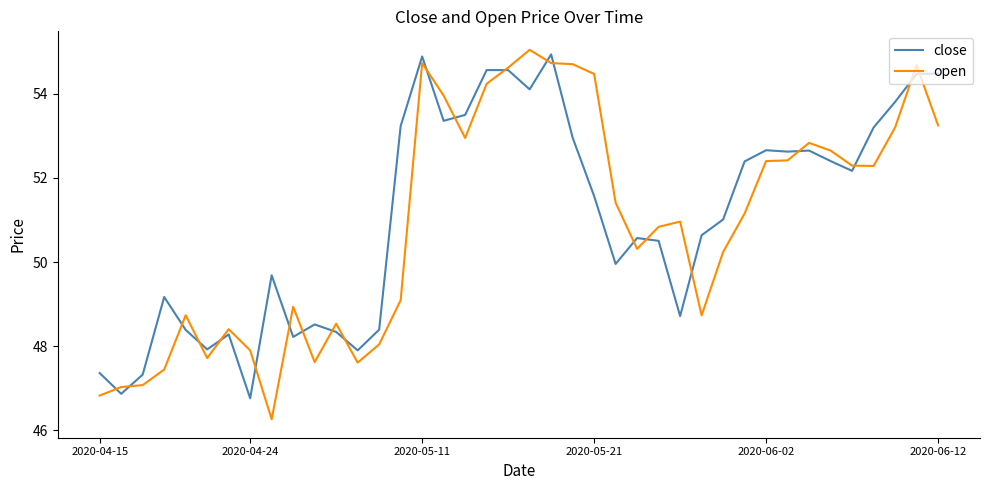

What is the maximum value shown in the chart?

55.0